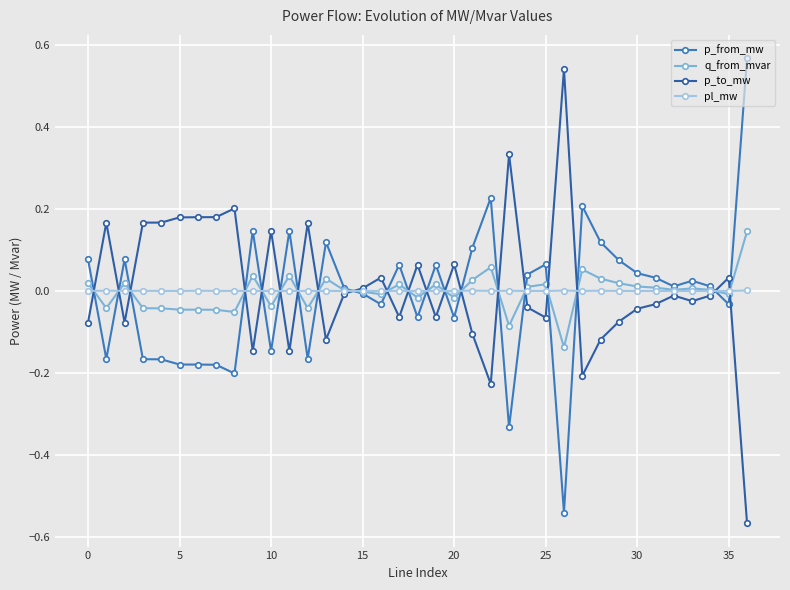

True or false: pl_mw and p_to_mw cross at least once.

True